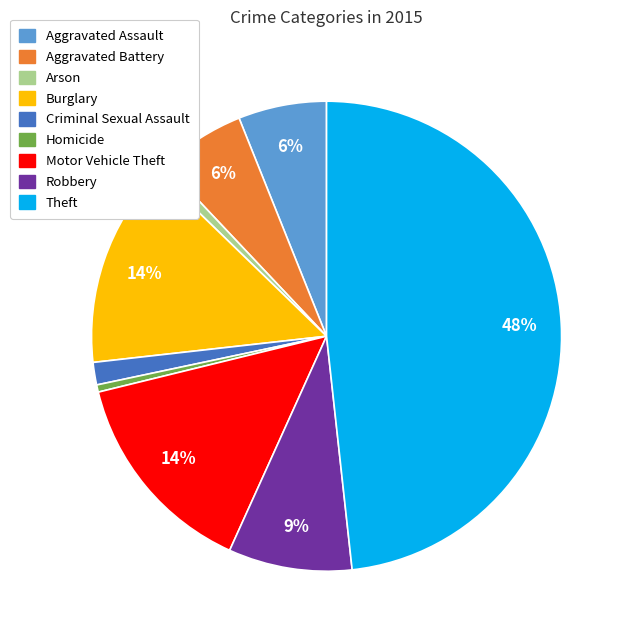

Approximately how many times larger is the value at Aggravated Battery compared to Burglary?

0.4